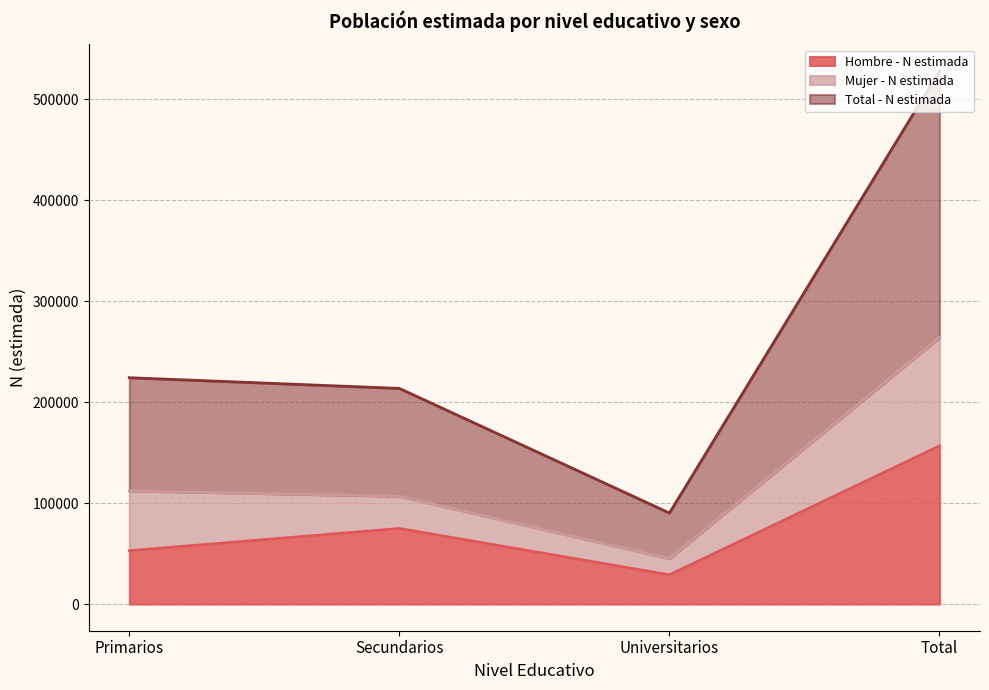

How many lines are shown in the chart?

3